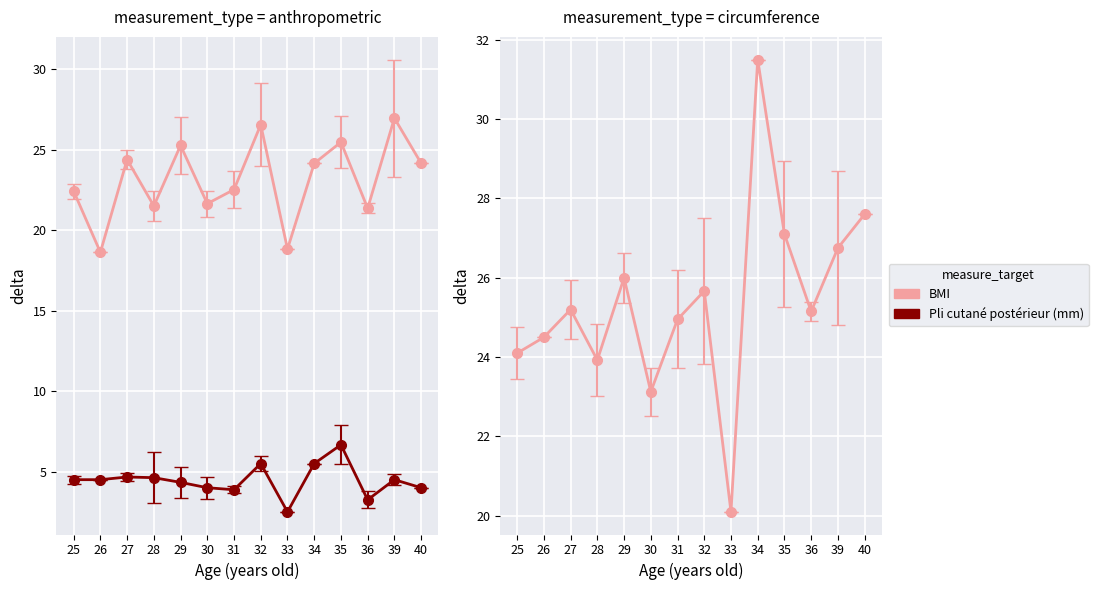

What is the sum of the Pli cutané postérieur (mm) values at 27 and 36?

7.9